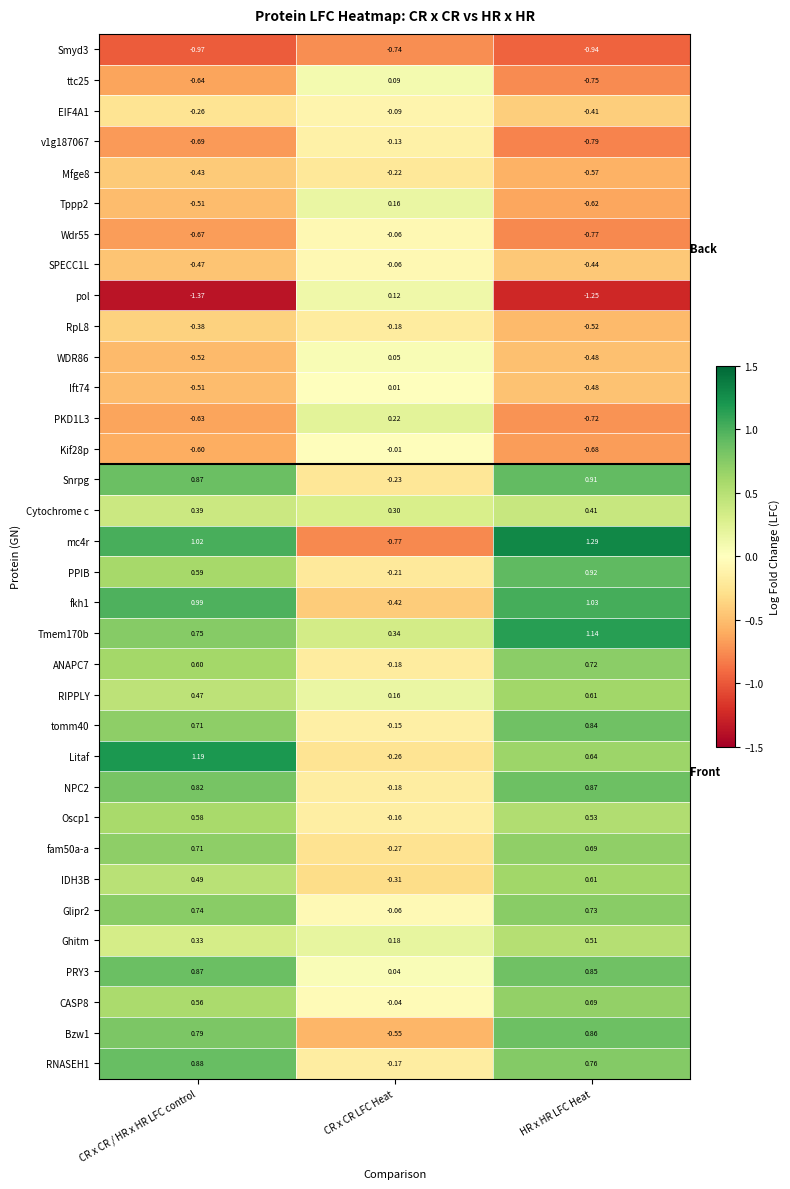

At how many categories does at least one series exceed 1?

2